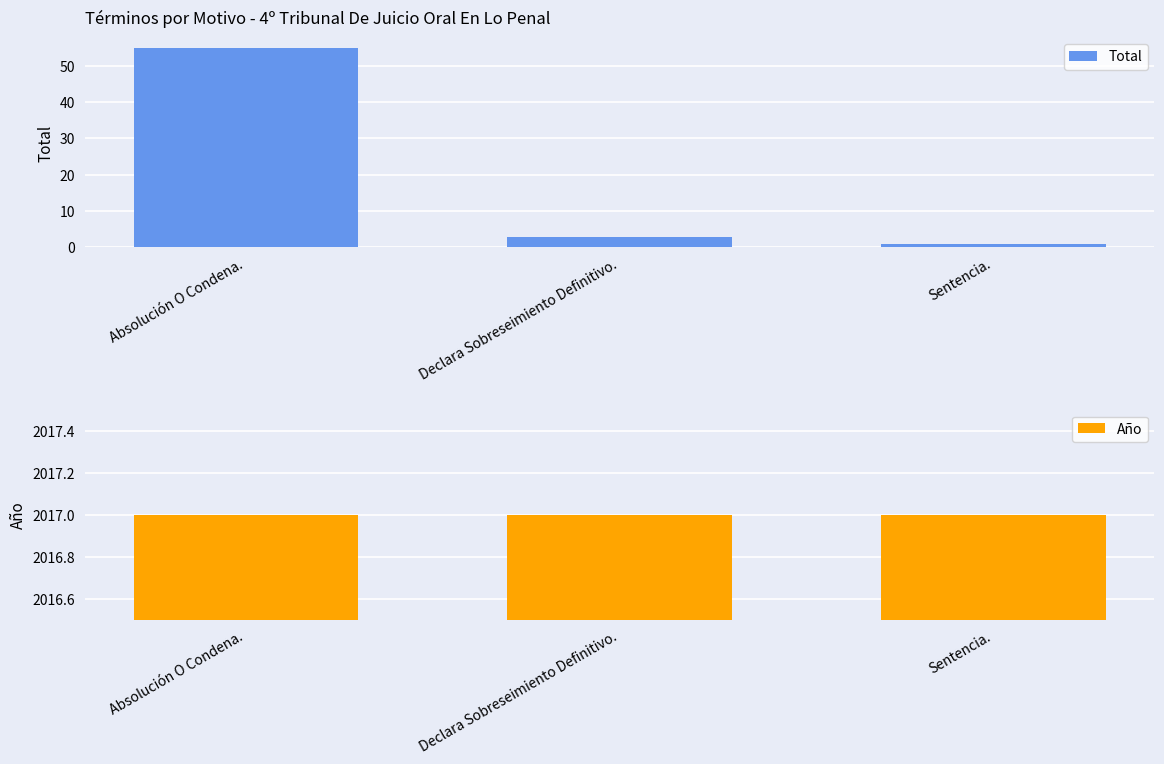

What is the value of the Total bar at the 2nd from the left?

3